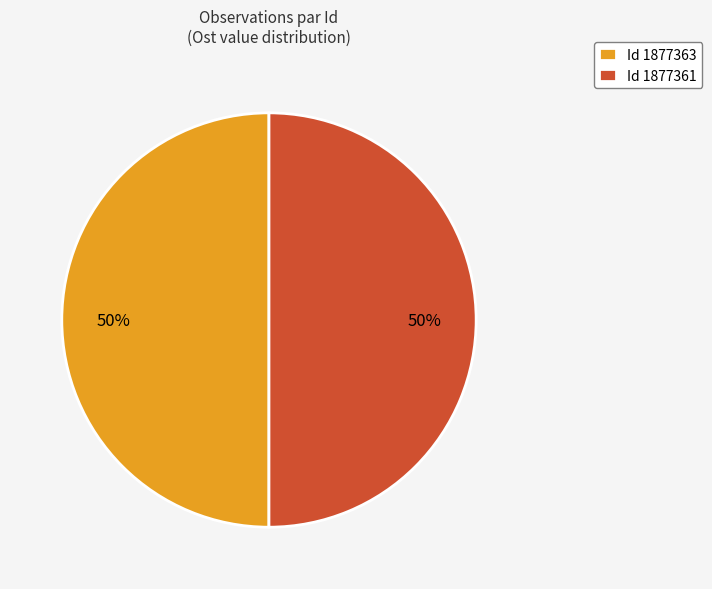

To the nearest percent, what is the combined percentage of Id 1877361 and Id 1877363?

100%